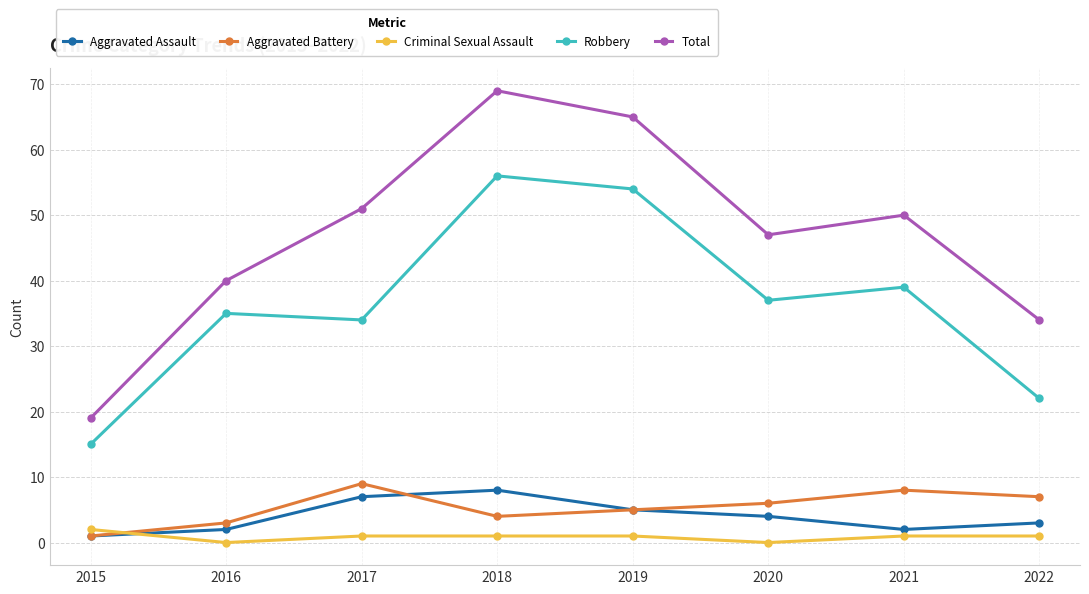

What are all the series names shown in the legend?

Aggravated Assault, Aggravated Battery, Criminal Sexual Assault, Robbery, Total